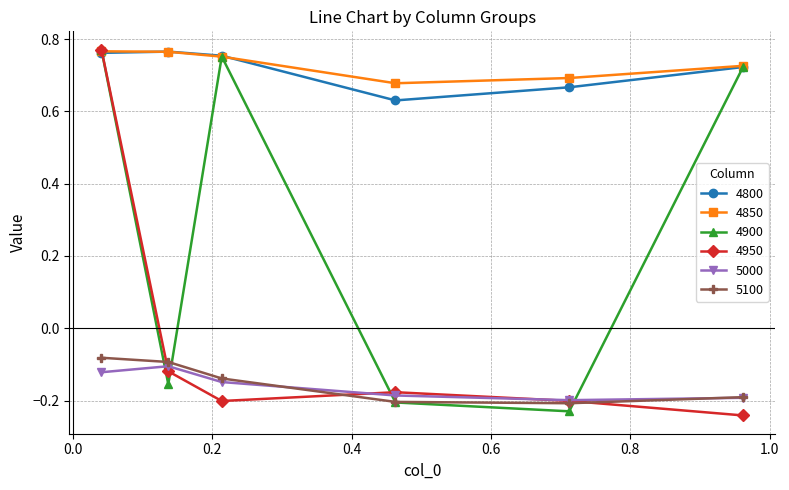

Count the 4900 values in the range 0 to 1.

3